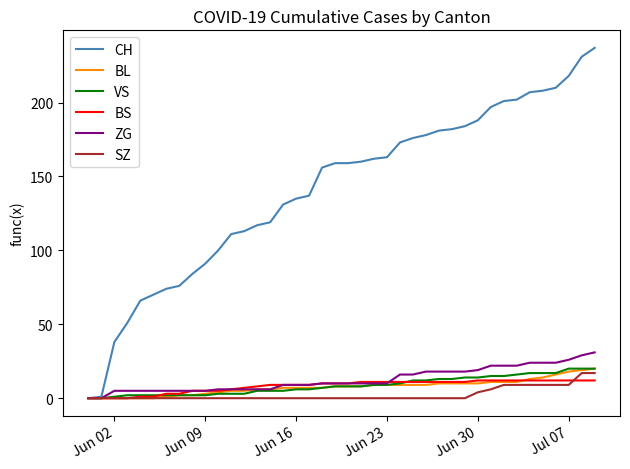

What is the highest value of the SZ series?

17